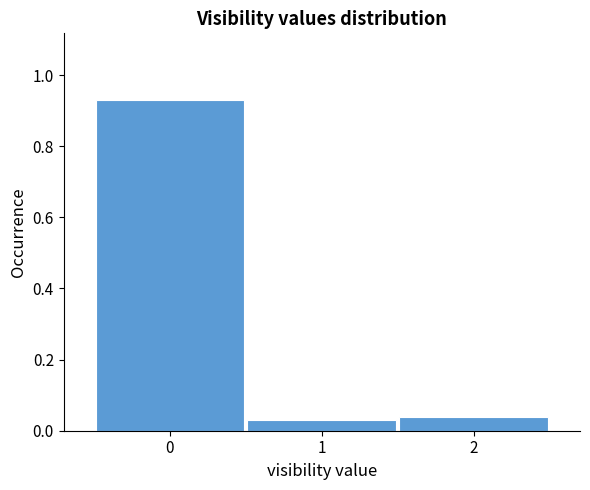

What is the height of the bar covering 0.5 to 1.5 on the x-axis? The values are not printed on the chart, so give them approximately, as read against the axis.

0.04